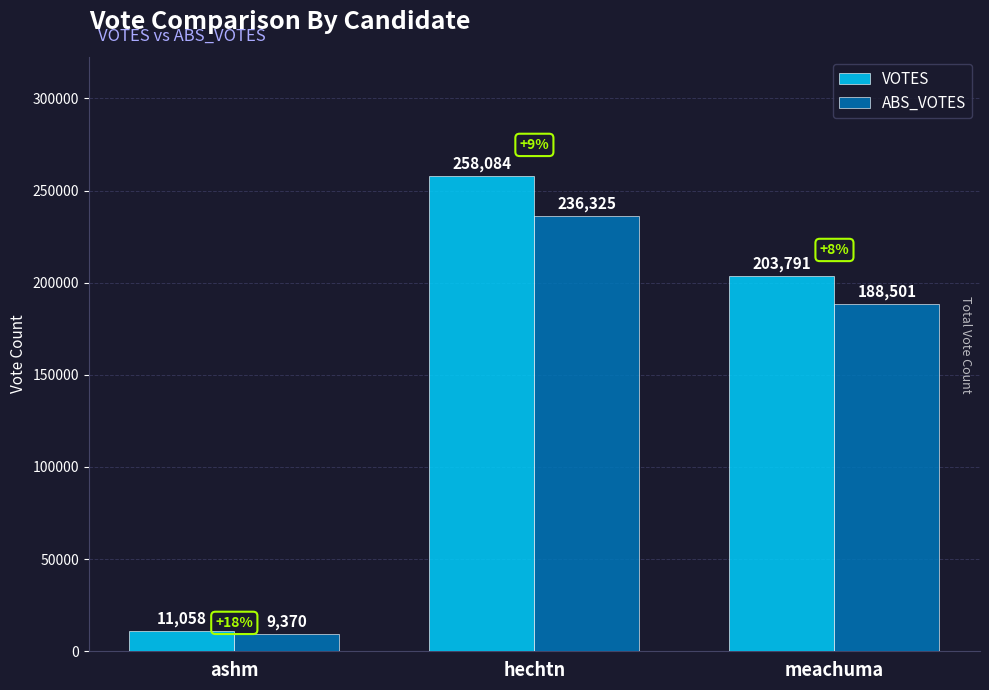

Is the value of ABS_VOTES at hechtn greater than the value of VOTES at hechtn?

No